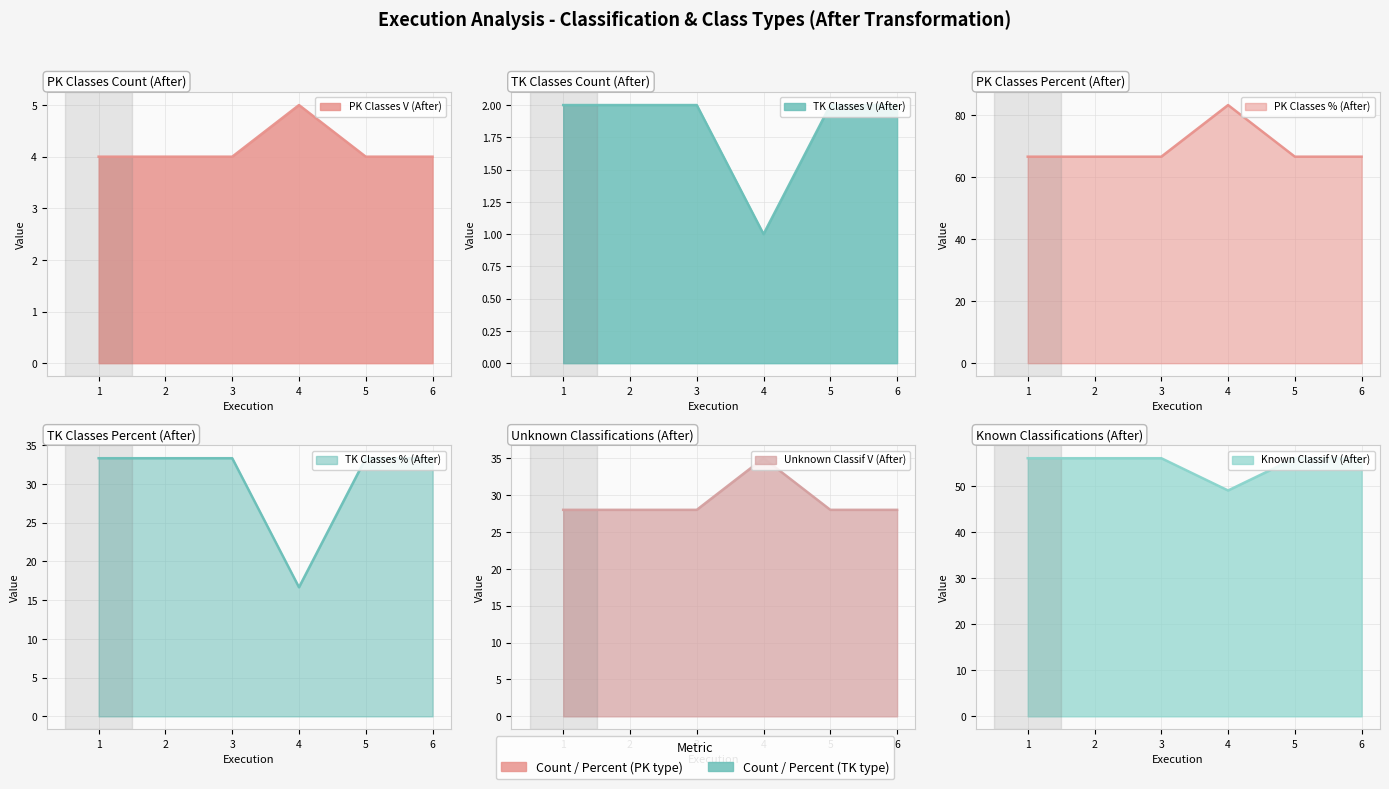

True or false: classif_a_unknown_classif_types_v and classes_a_pk_classes_types_p cross at least once.

False